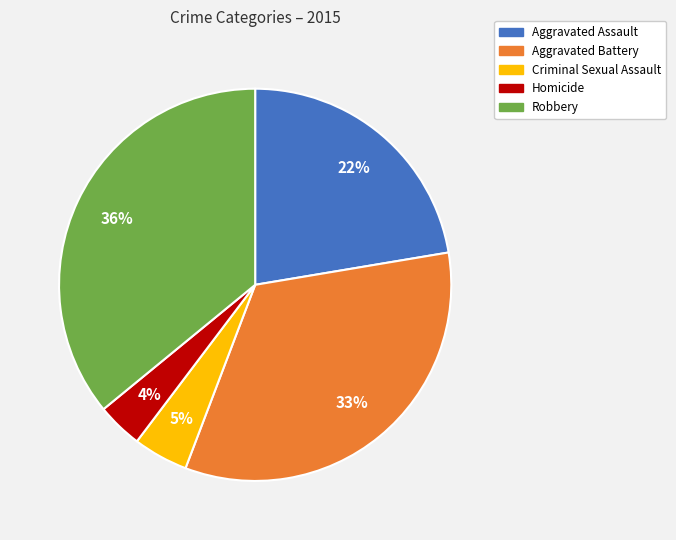

Do Criminal Sexual Assault and Homicide together represent more than half of the pie?

No